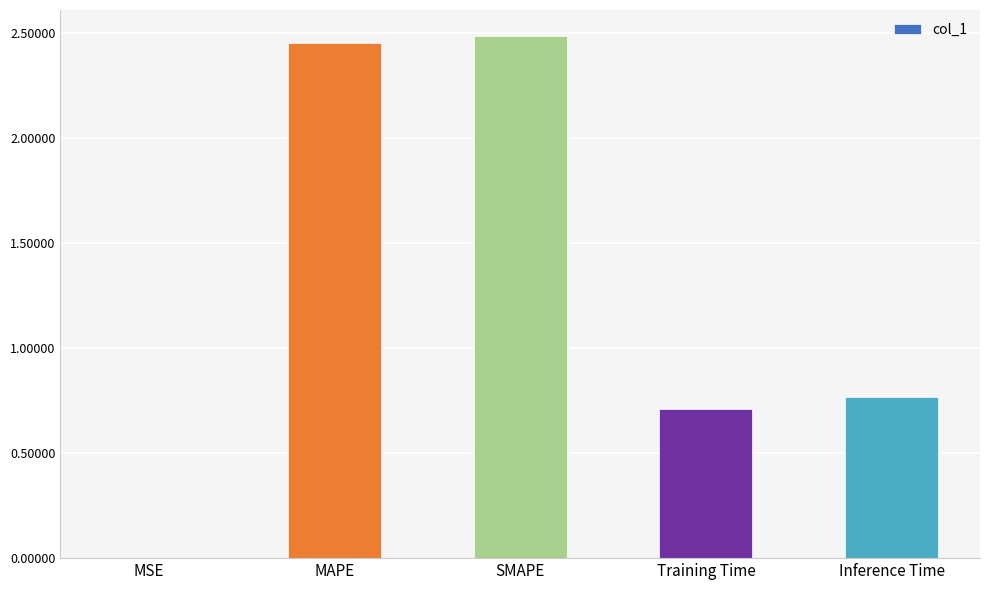

Approximately how many times larger is the value at Training Time compared to MAPE?

0.3